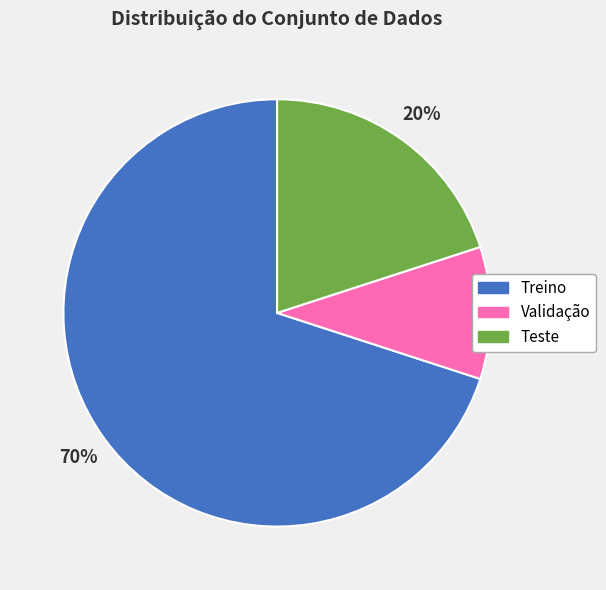

Do Validação and Teste together represent more than half of the pie?

No